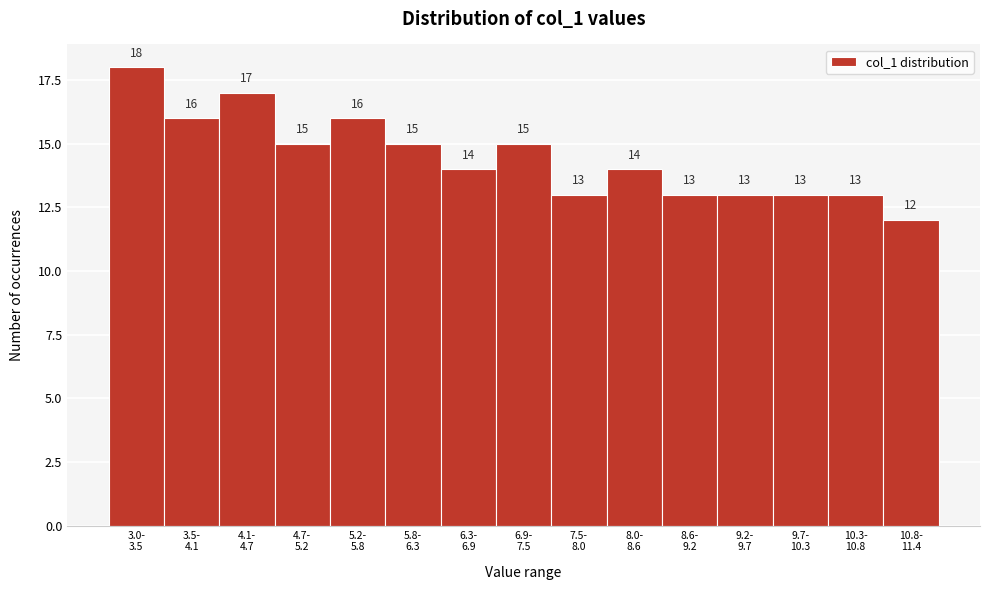

Reading left to right, list all the values displayed in this chart.

18	16	17	15	16	15	14	15	13	14	13	13	13	13	12